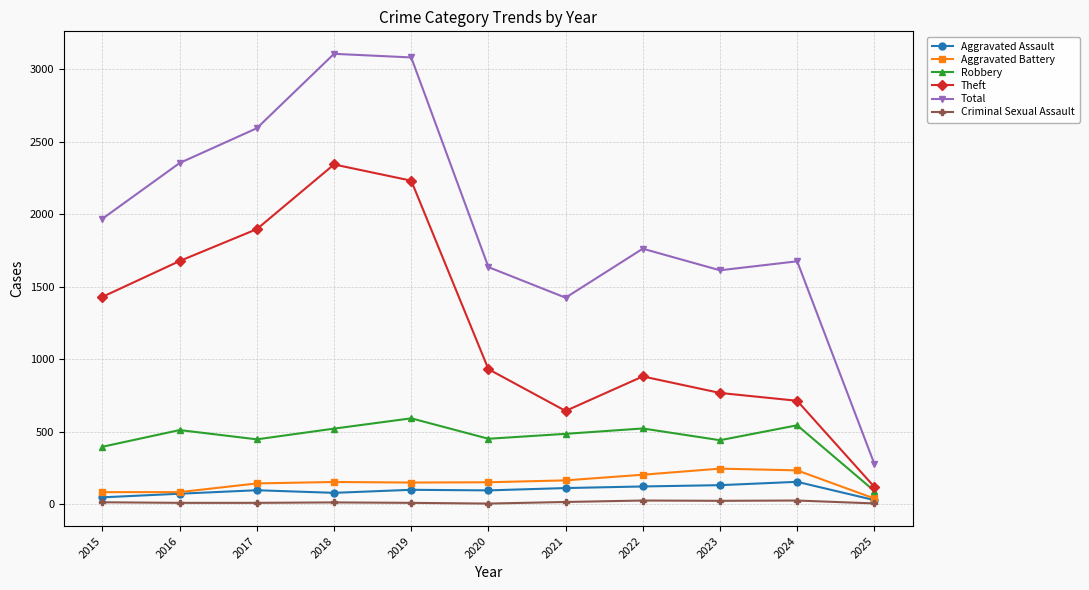

True or false: Aggravated Battery and Total cross at least once.

False